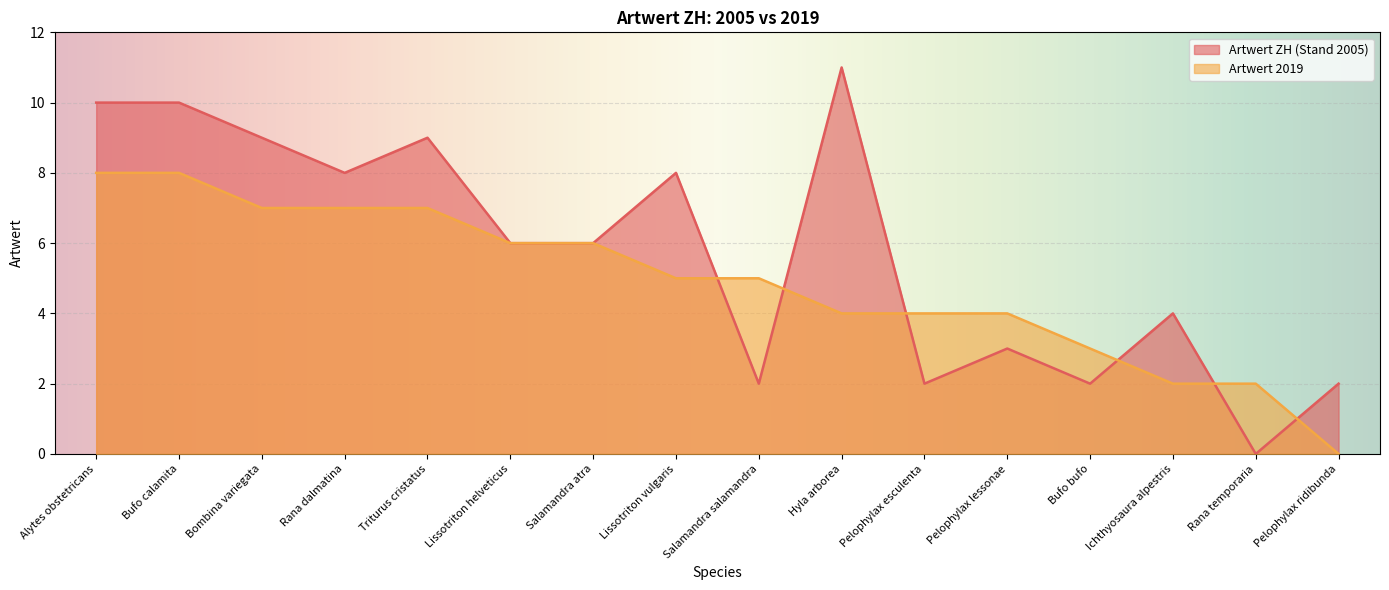

True or false: Artwert 2019 has more than 1 points higher than both neighbors.

False